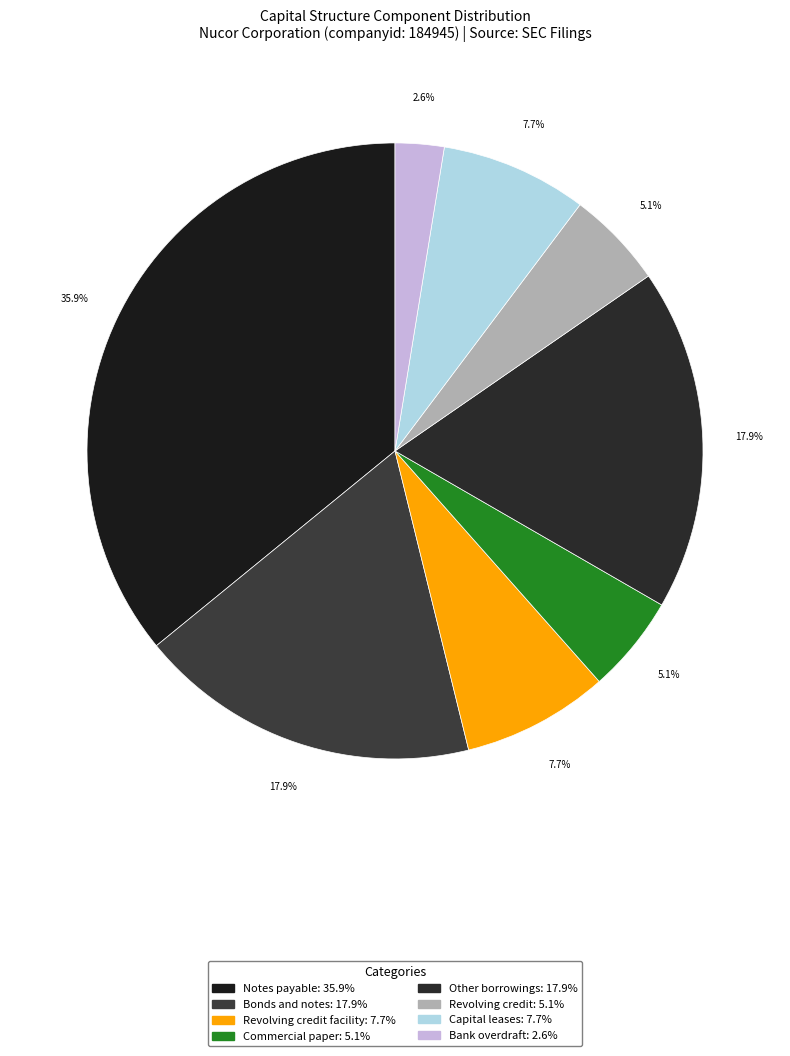

Rank the categories by value from highest to lowest.

Notes payable, Bonds and notes, Other borrowings, Revolving credit facility, Capital leases, Commercial paper, Revolving credit, Bank overdraft